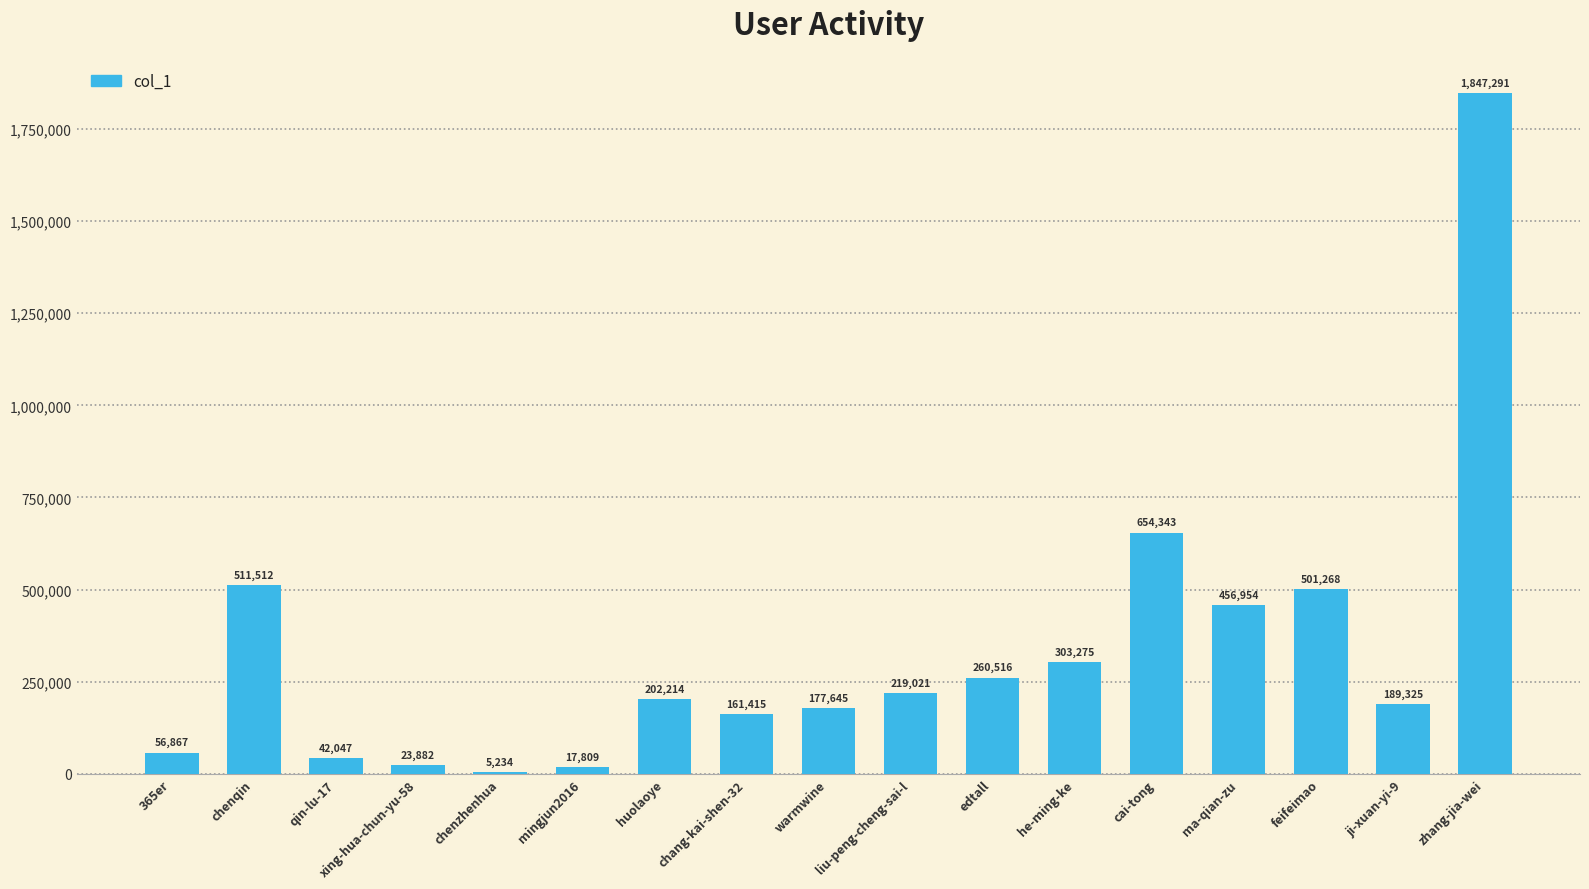

At which label does the data first exceed 202214?

chenqin